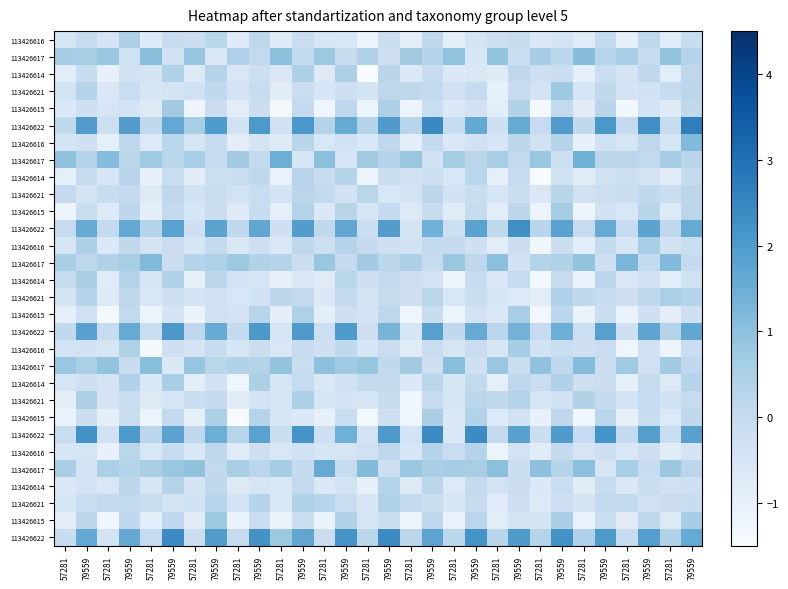

Between 57281 and 57281, which is larger?

57281